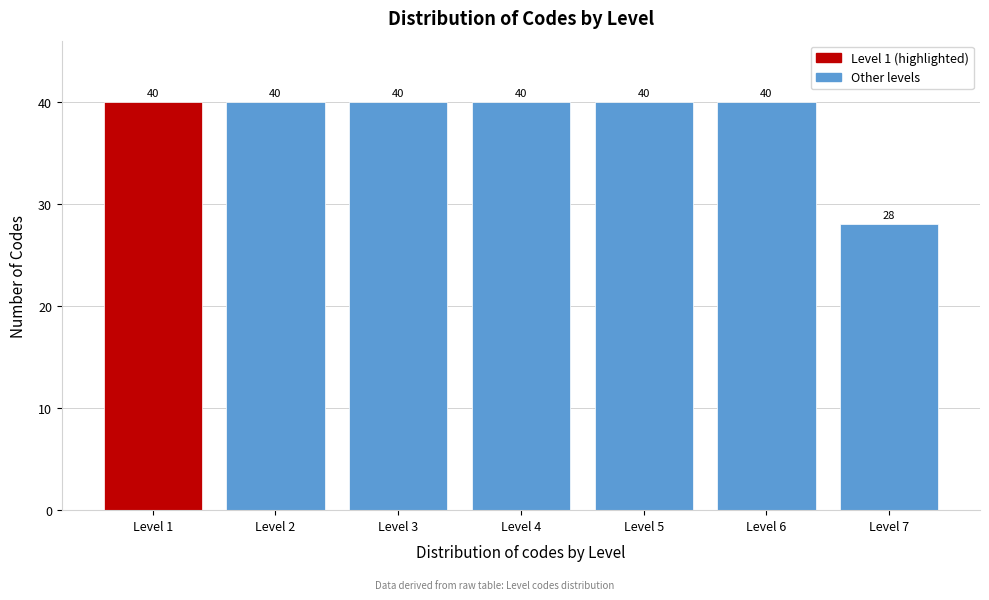

Reading right to left, list all the values displayed in this chart.

28	40	40	40	40	40	40